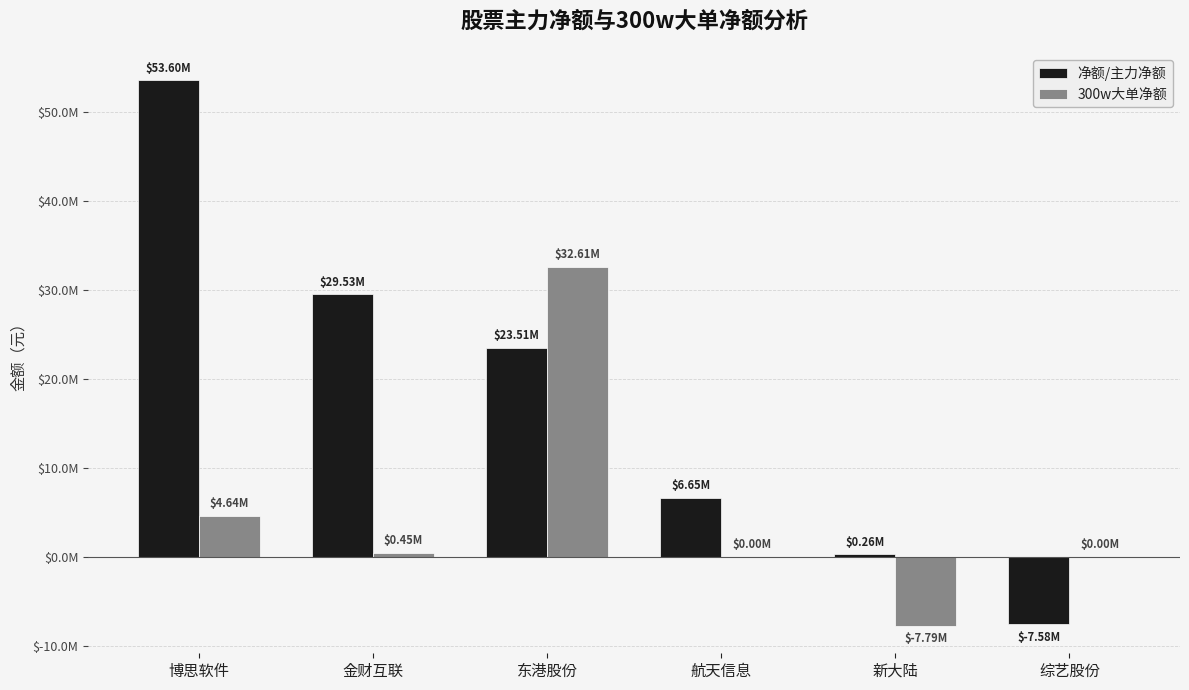

What is the value of the 300w大单净额 bar at the 5th from the left?

-7789125